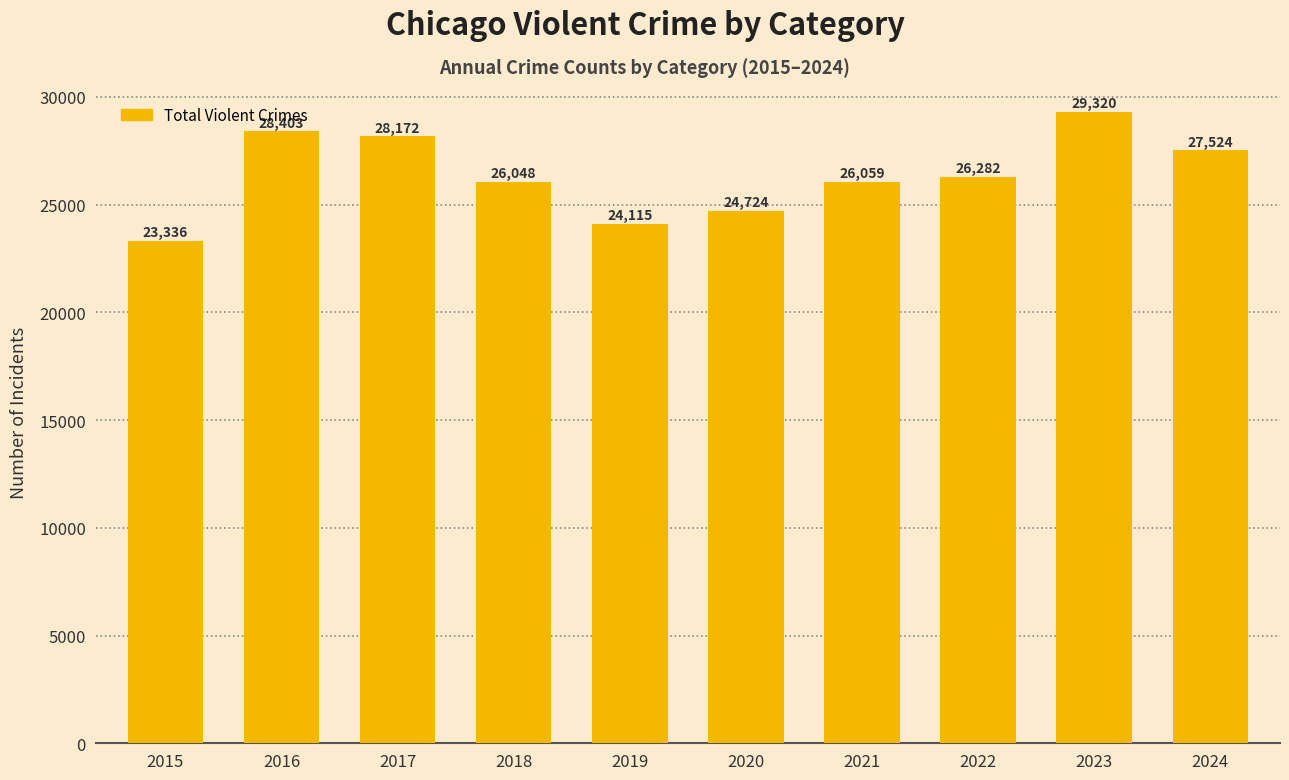

What is the sum of all values?

263983